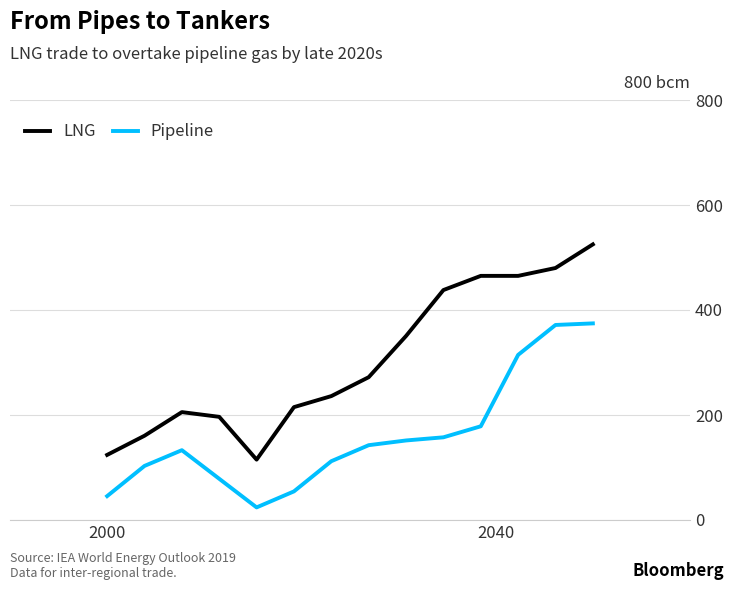

What is the difference between the maximum and minimum values in the LNG series?

410.0